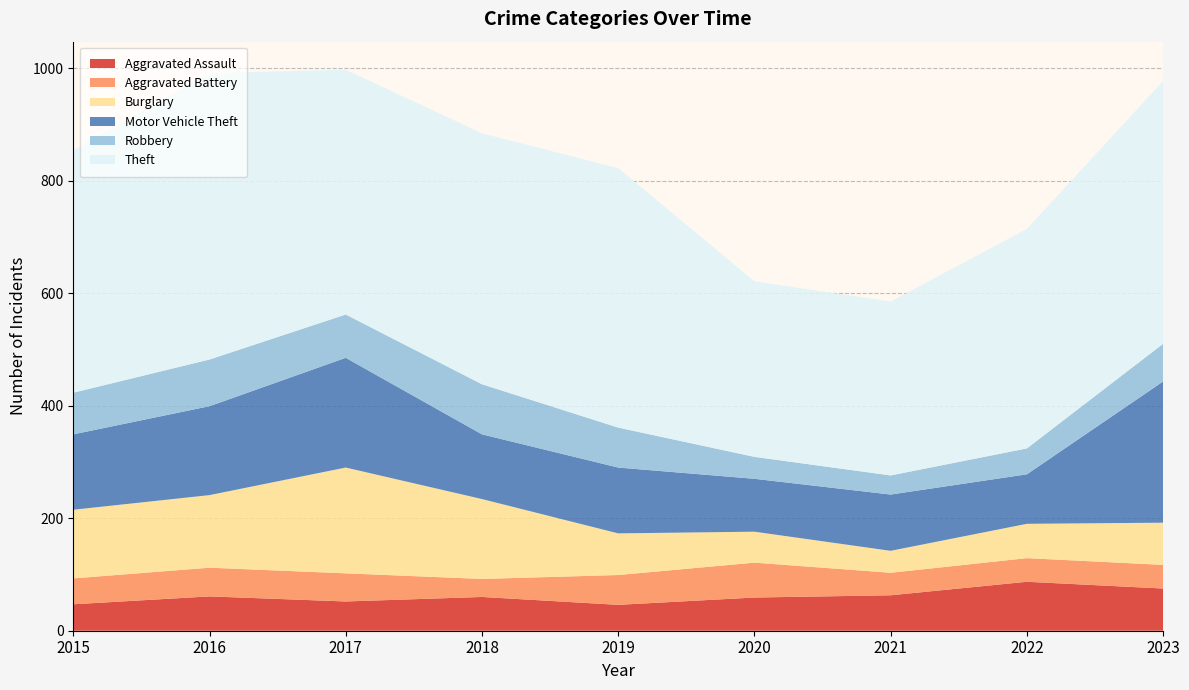

Reading left to right, what are all the values shown in this chart?

Aggravated Assault: 47	61	52	60	46	59	63	87	75
Aggravated Battery: 46	51	50	32	53	62	40	42	42
Burglary: 122	129	188	142	74	55	39	61	75
Motor Vehicle Theft: 134	158	195	115	117	94	100	88	251
Robbery: 74	83	77	89	71	39	34	46	67
Theft: 431	509	435	446	461	312	309	390	467